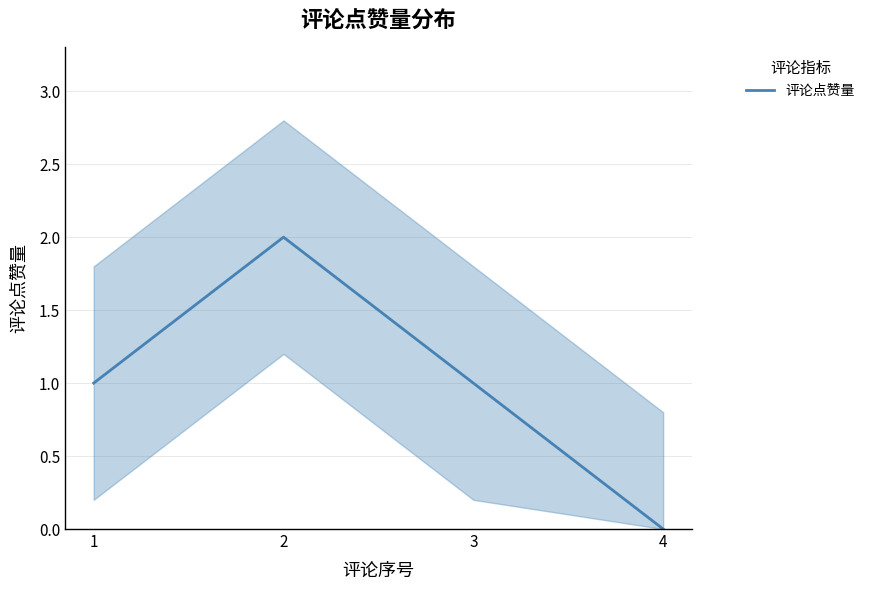

At which label is the value closest to 1?

1